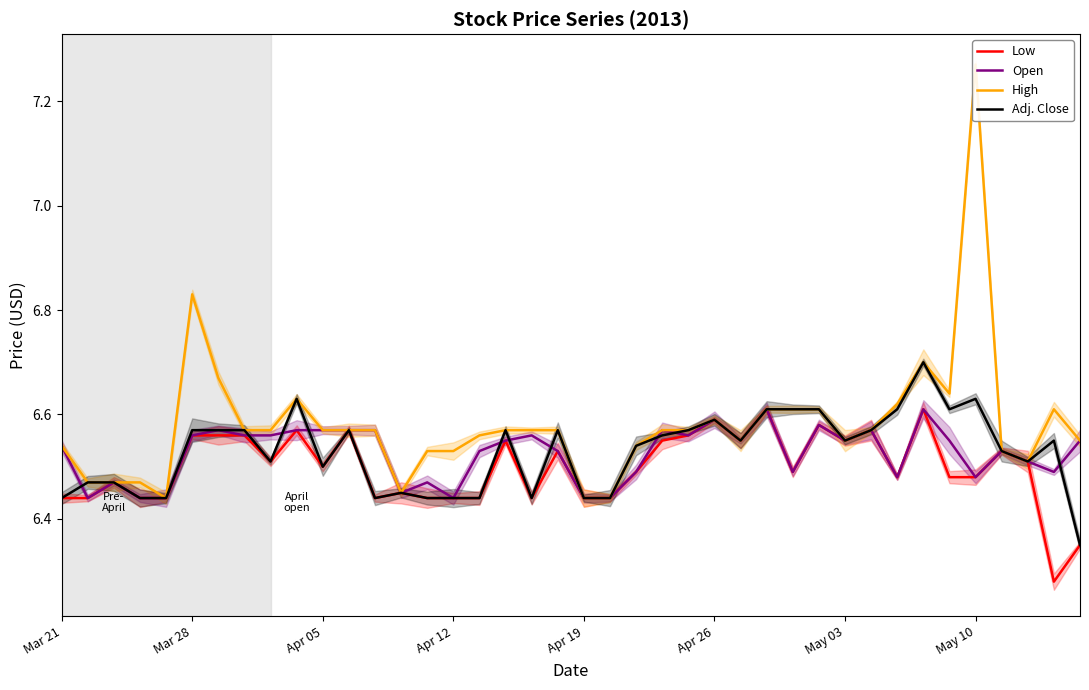

The Adj. Close series shows 2.6 at Mar 21. True or false?

False